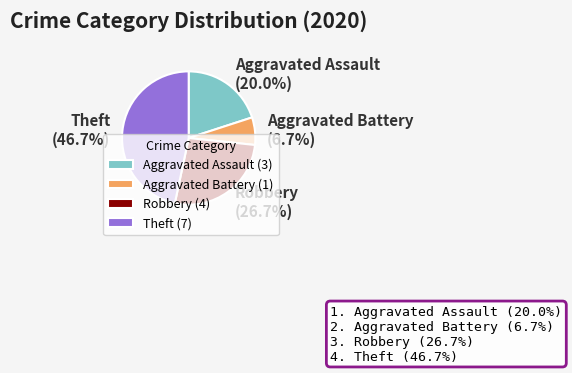

Is it true that Theft is 47% of the pie?

True